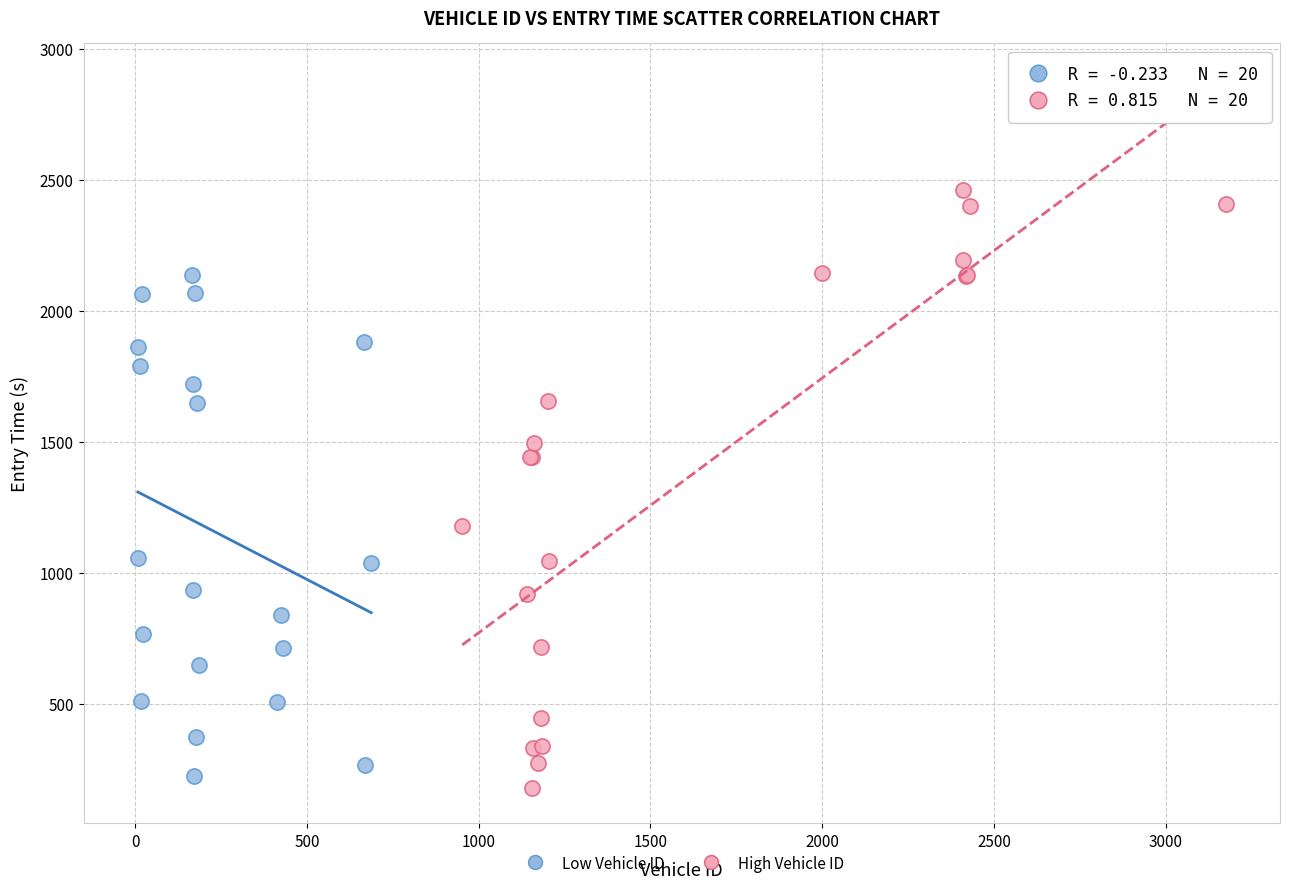

Which series has the widest spread of Y values?

High Vehicle ID